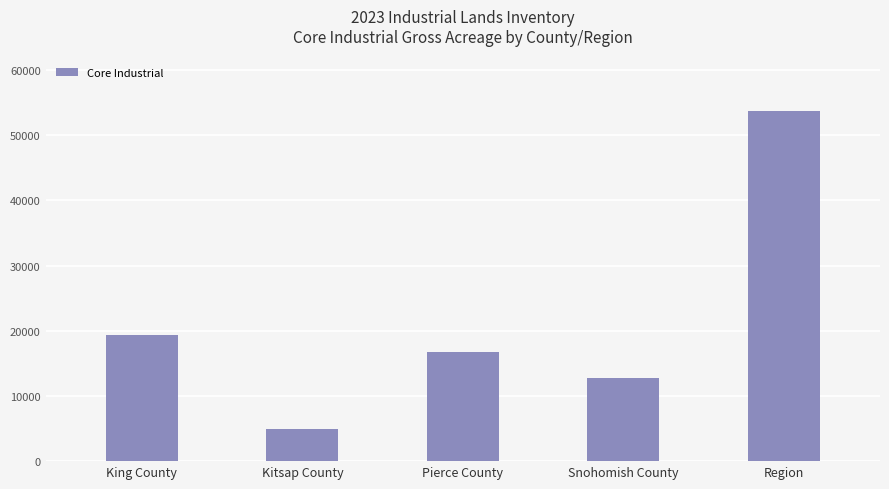

Does the chart contain stacked bars?

No